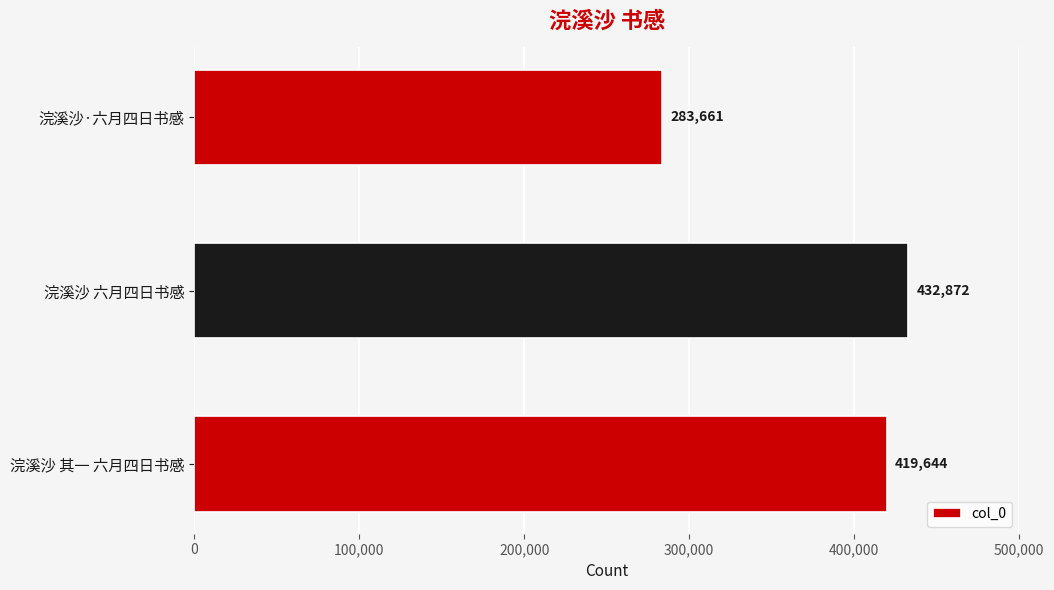

List the labels in order of value, smallest first.

浣溪沙·六月四日书感, 浣溪沙 其一 六月四日书感, 浣溪沙 六月四日书感